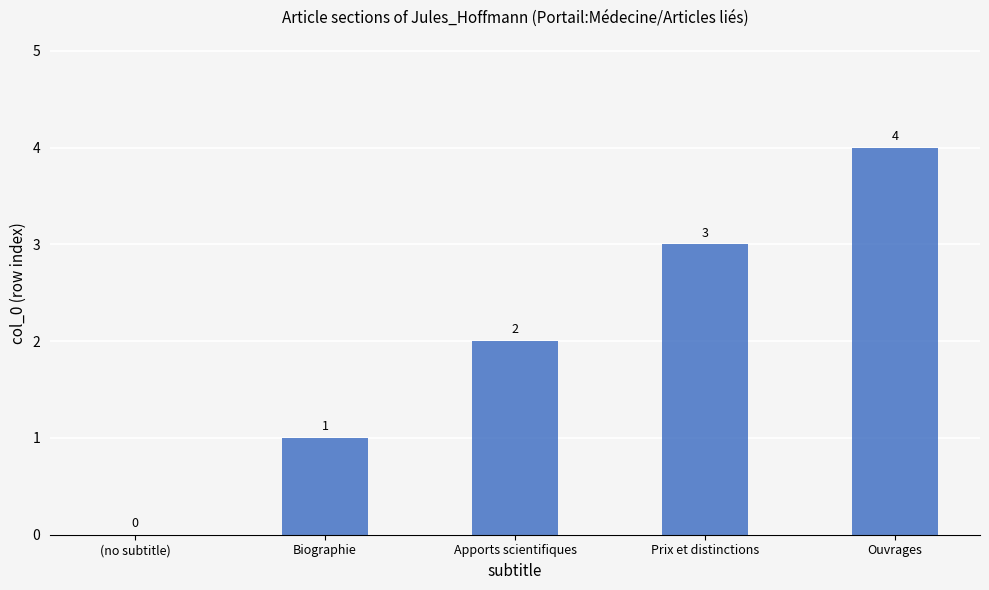

Is it true that the value at Ouvrages is 4?

True